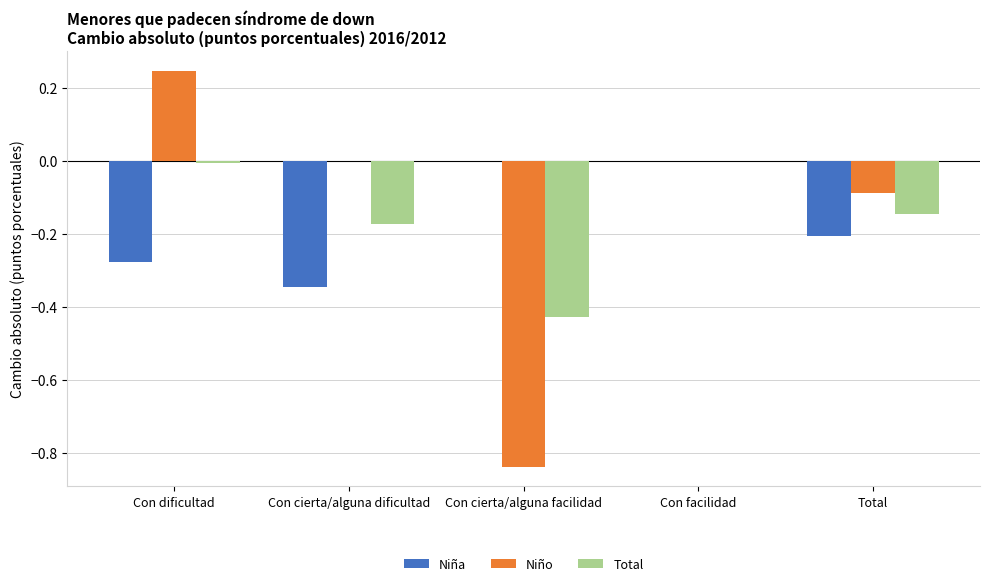

What is the sum of the Niño values at Total and Con cierta/alguna facilidad?

-0.9